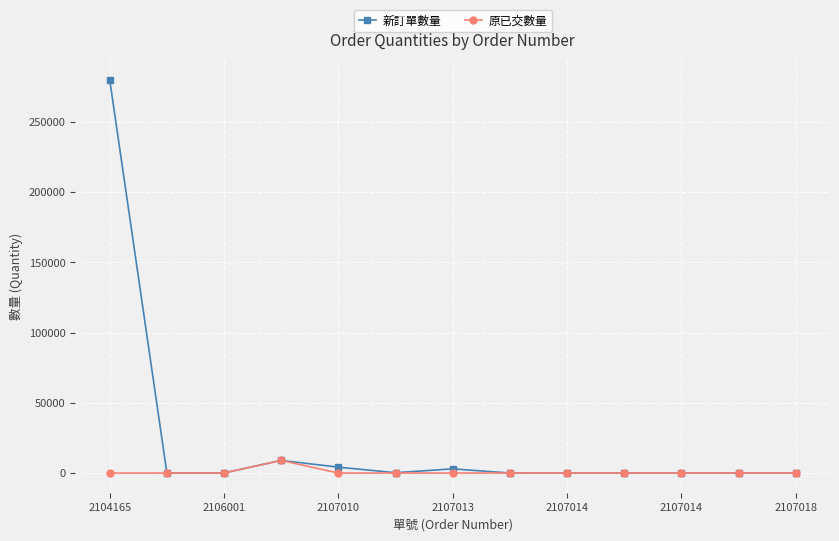

What are all the series names shown in the legend?

新訂單數量, 原已交數量